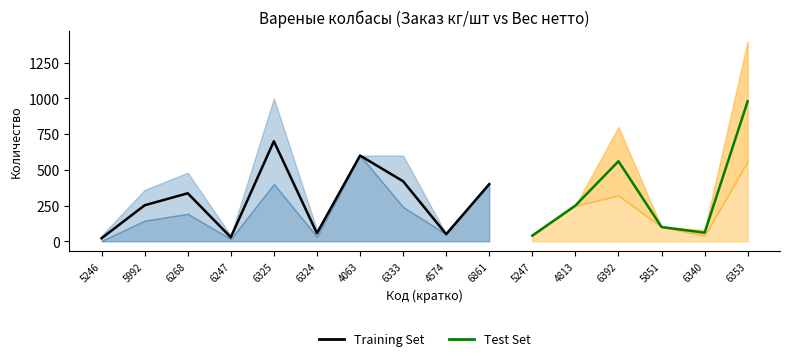

What is the lowest value of the Заказ кг/шт series?

40.0